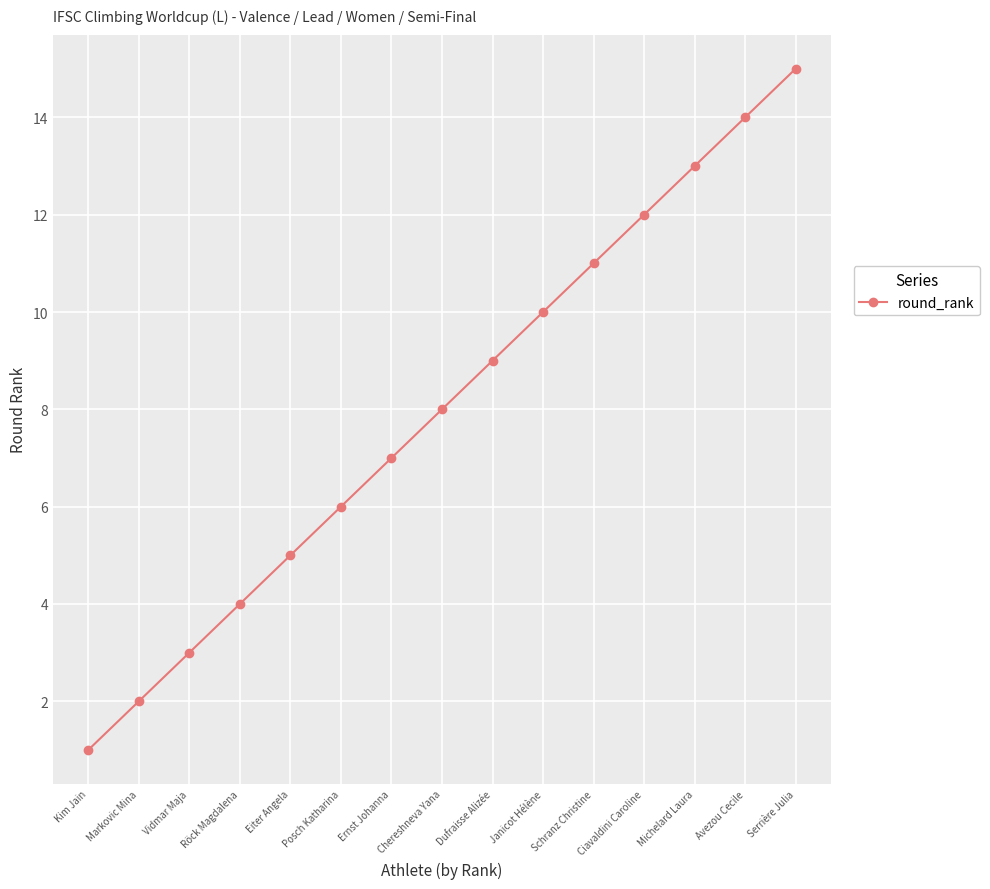

Is it true that the value at Posch Katharina is 10?

False